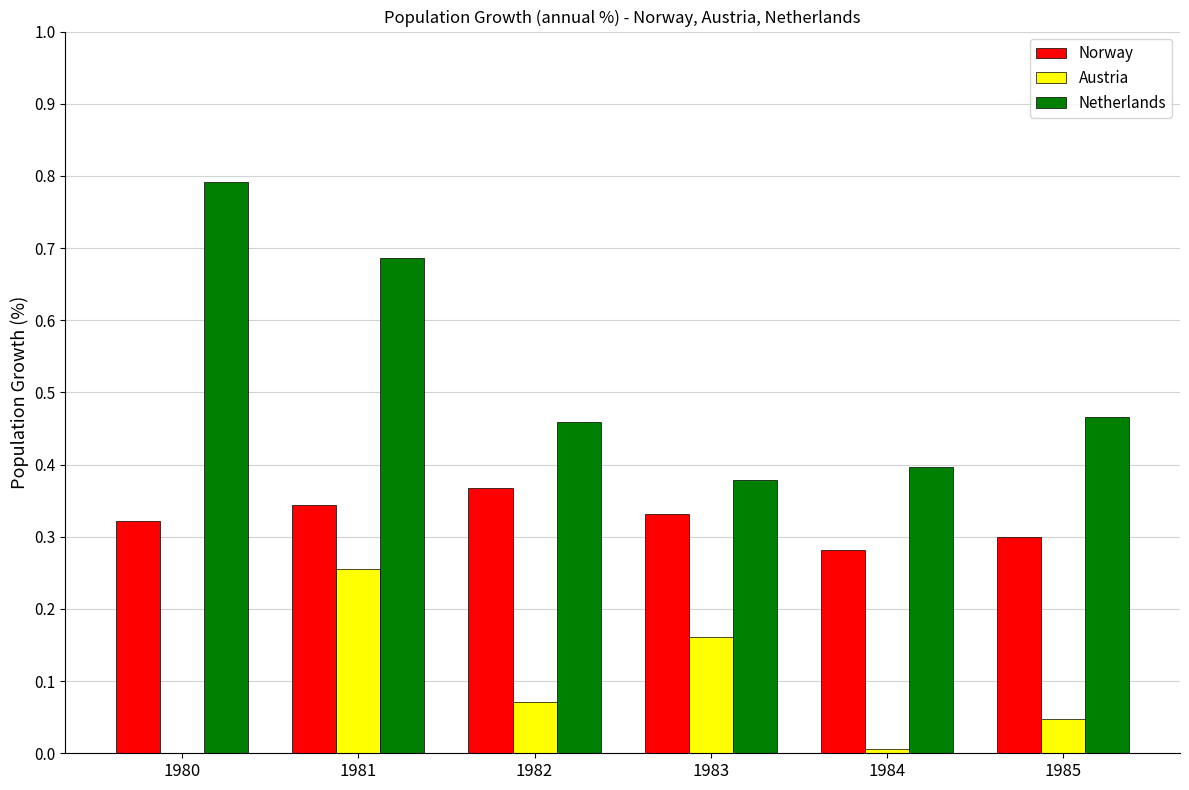

Which series has the widest spread of values?

Netherlands